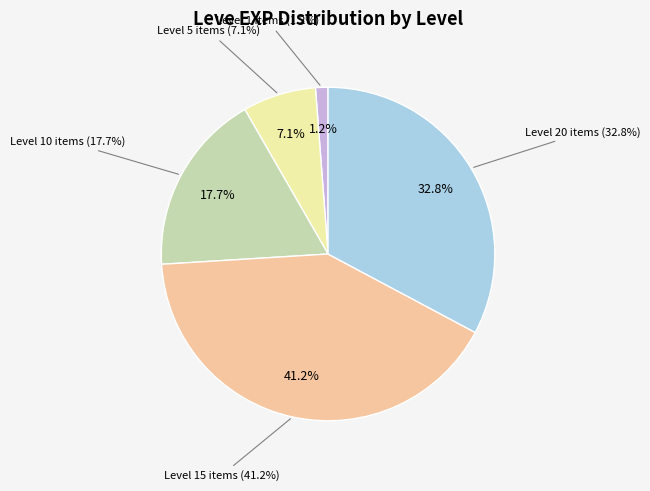

The Brass Spectacles slice represents 16% of the pie. True or false?

False